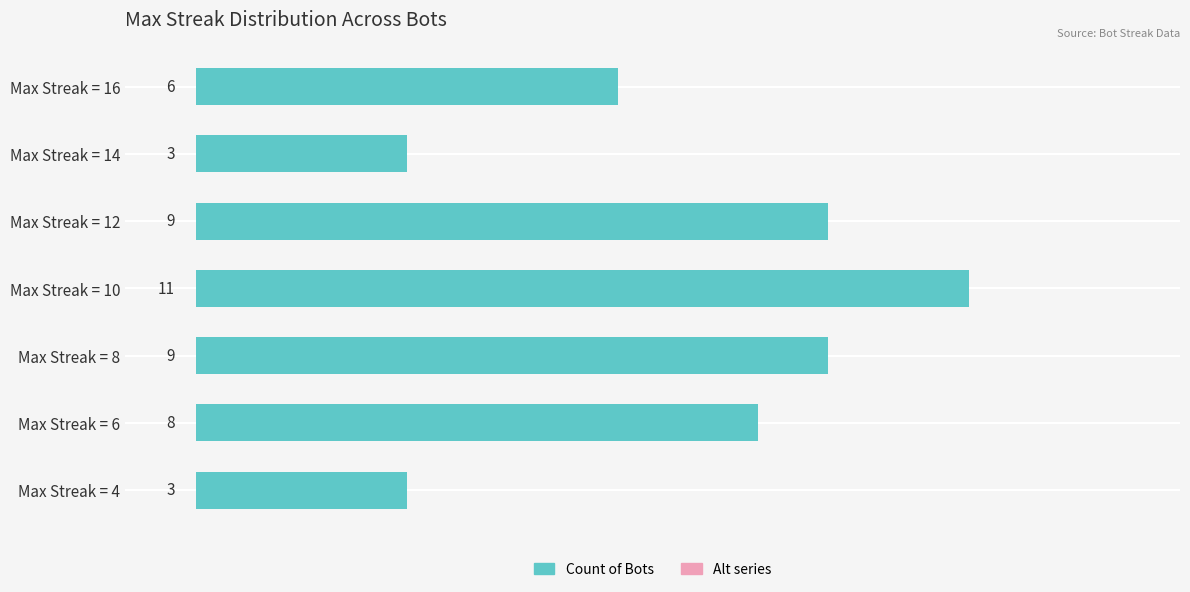

How many bars are there in total?

7